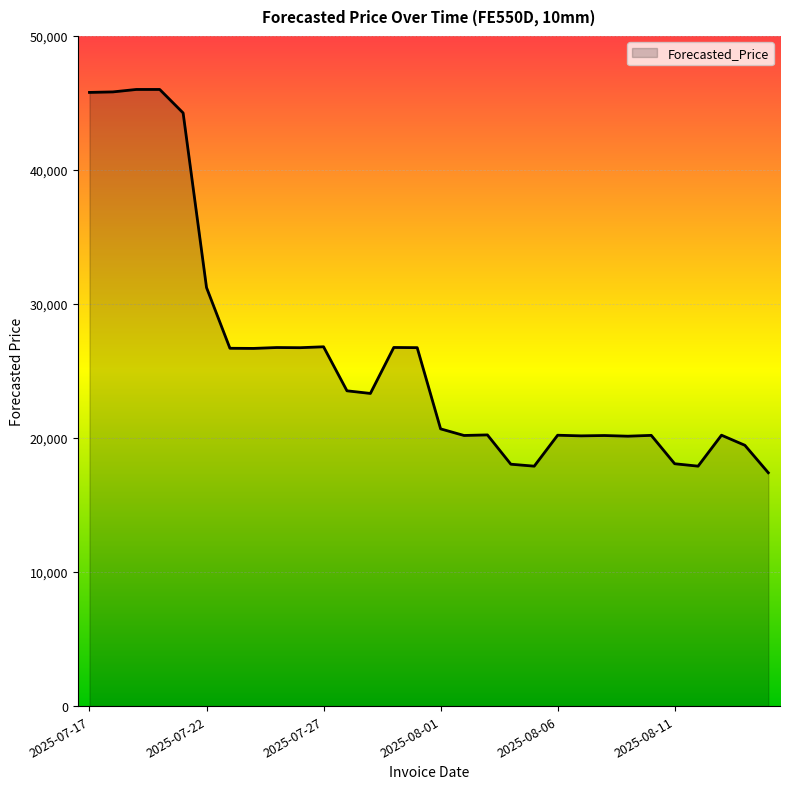

What is the difference between the maximum and minimum values?

28596.8